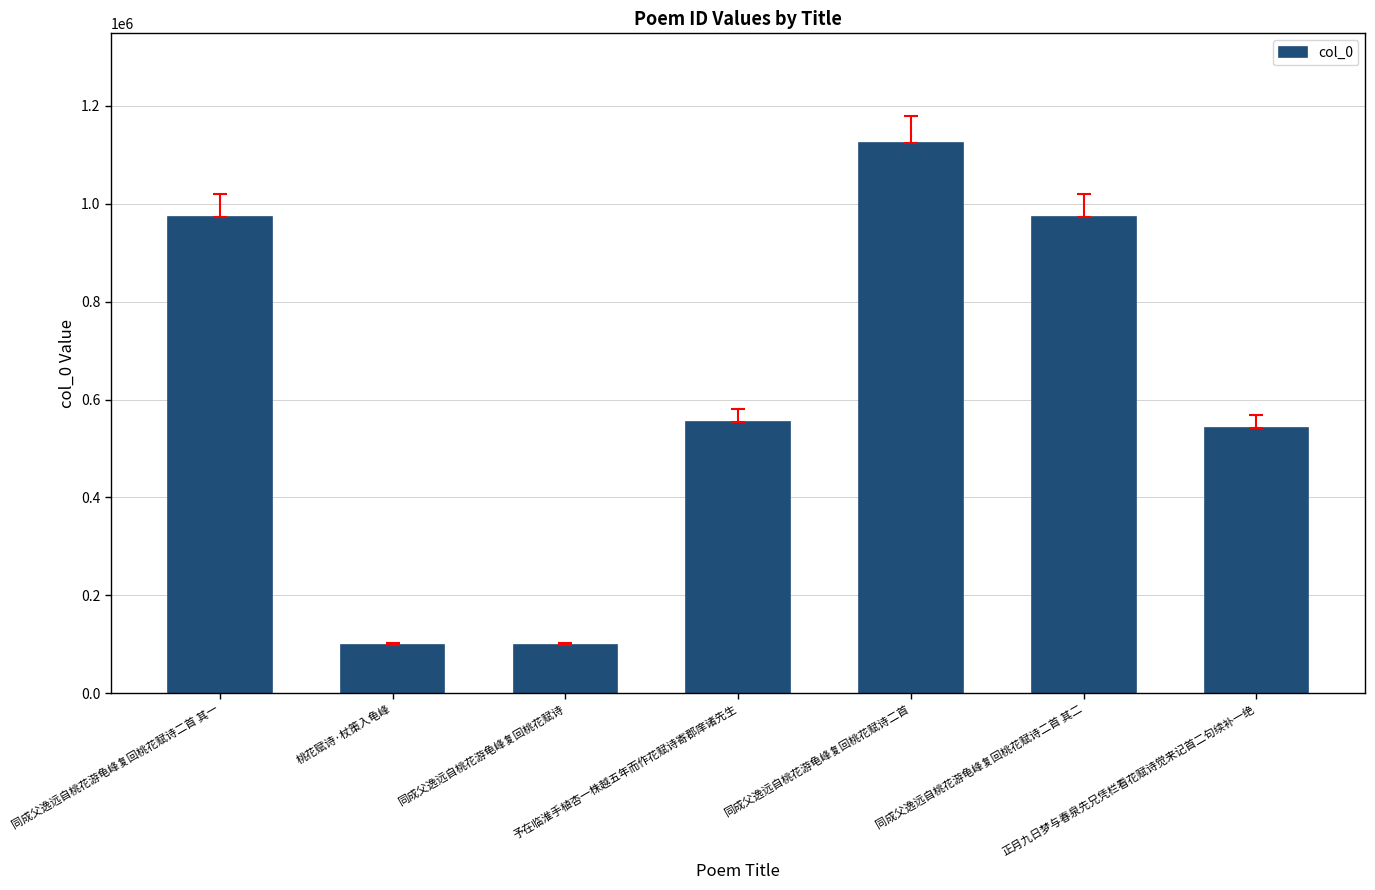

What is the sum of all values?

4357824